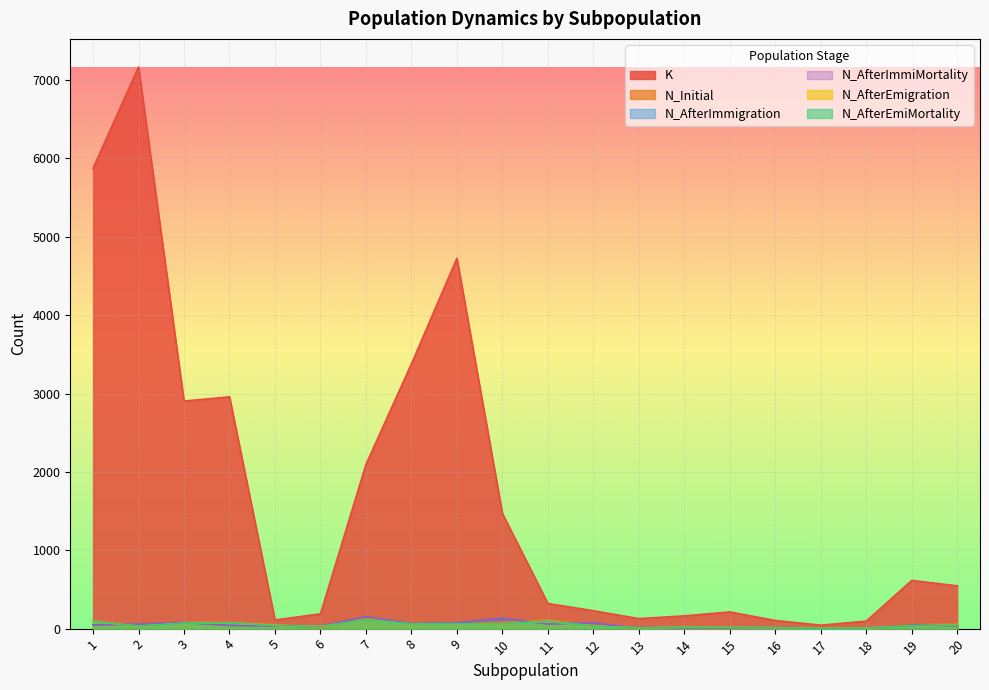

What is the lowest value of the K series?

44